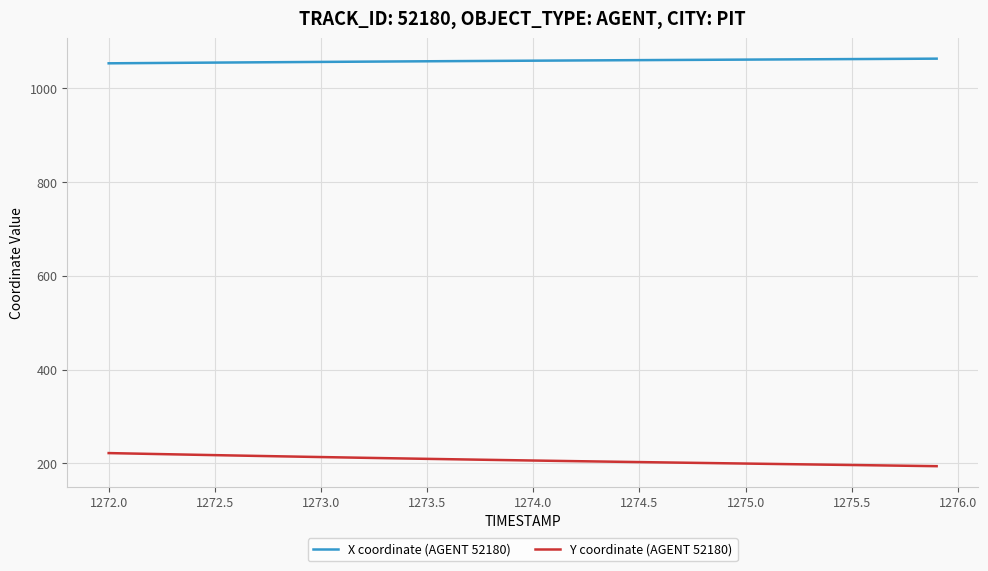

True or false: Y coordinate (AGENT 52180) and X coordinate (AGENT 52180) cross at least once.

False